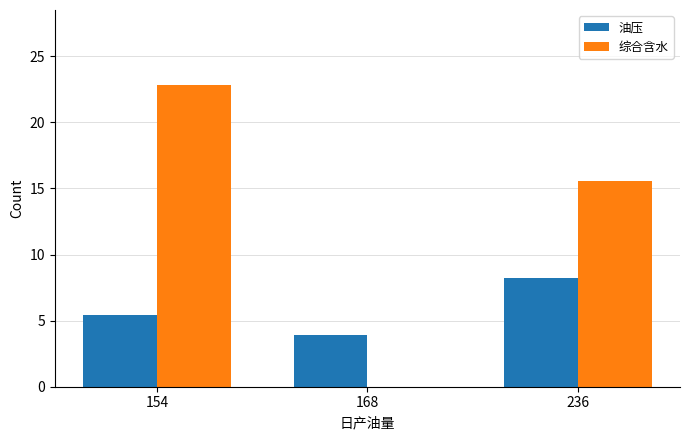

How many data points in 油压 are above 5?

2